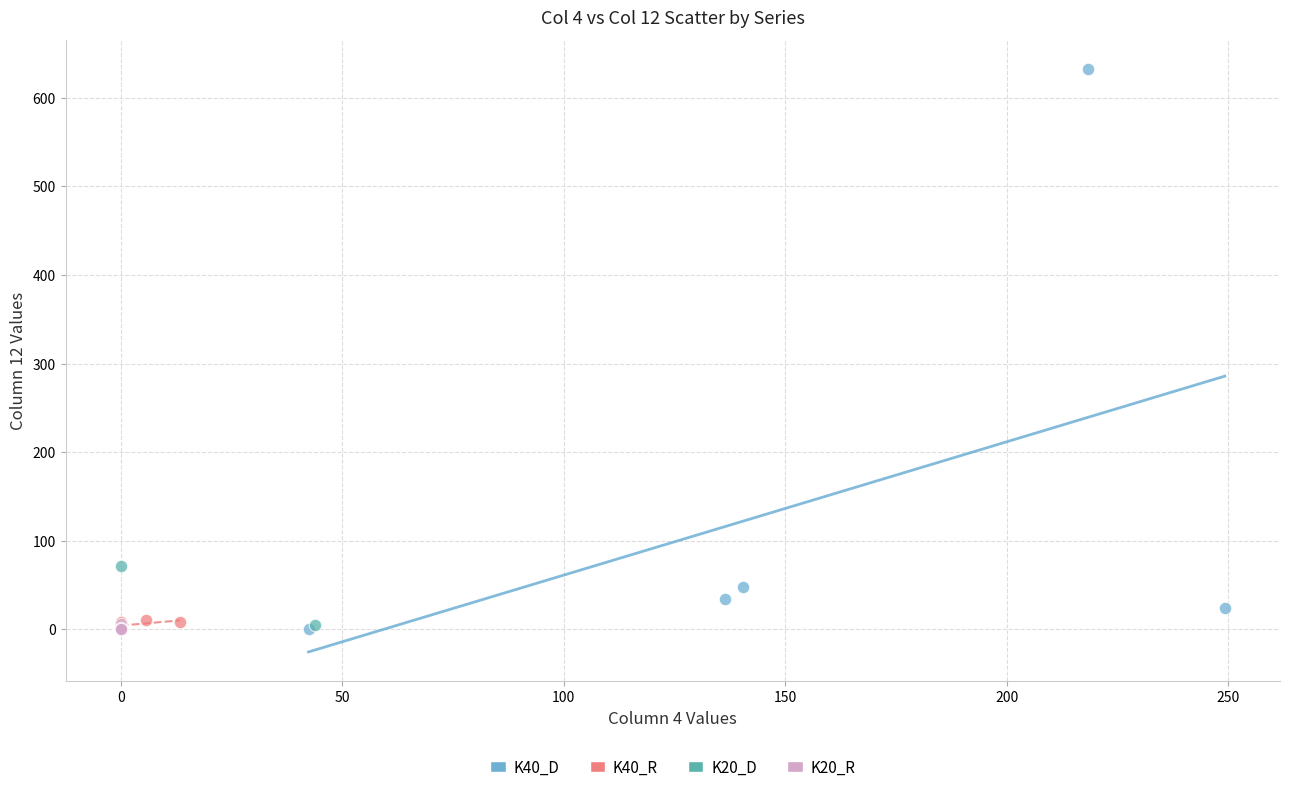

Which series has the widest spread of Y values?

K40_D